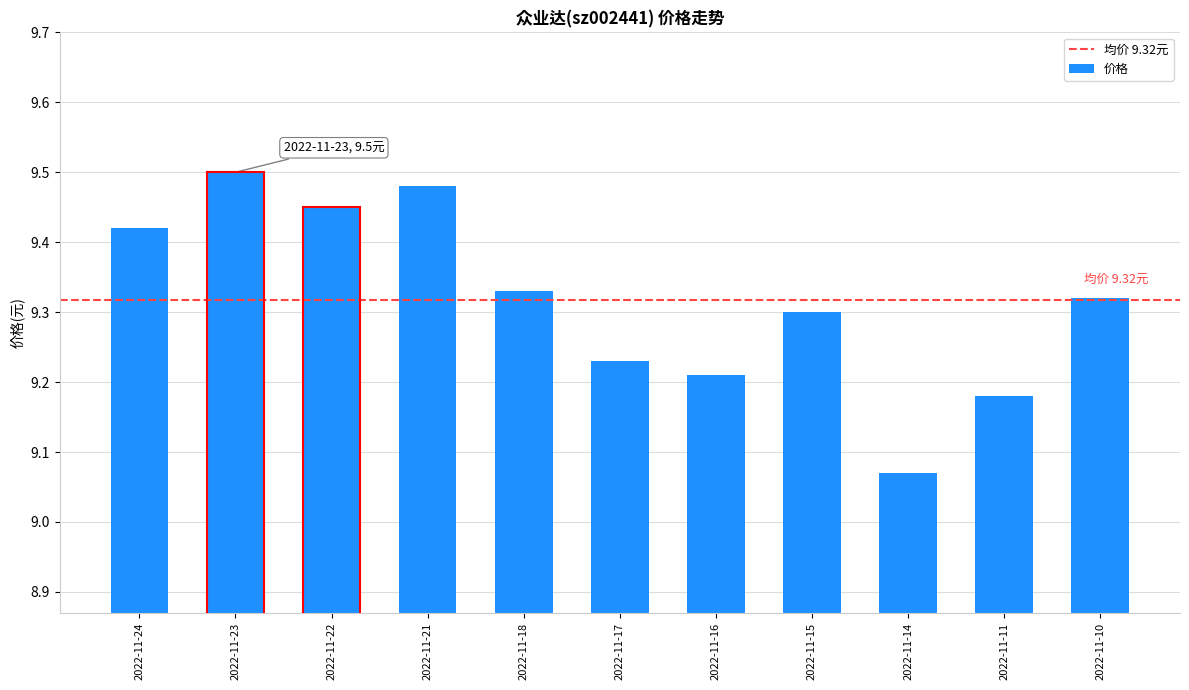

How many values are between 9 and 10?

11